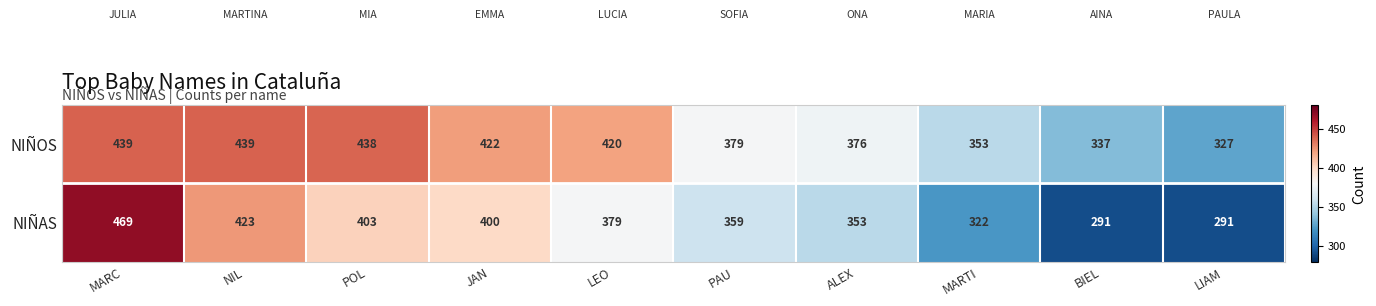

Which series changed the most between MARC and LIAM?

NIÑAS